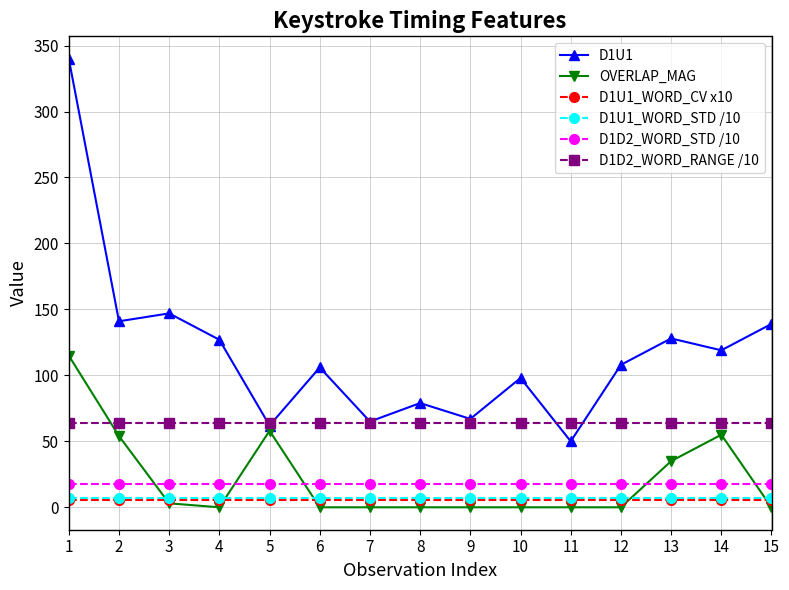

The value of D1D2_WORD_STD /10 at 9 is 17.6. True or false?

True